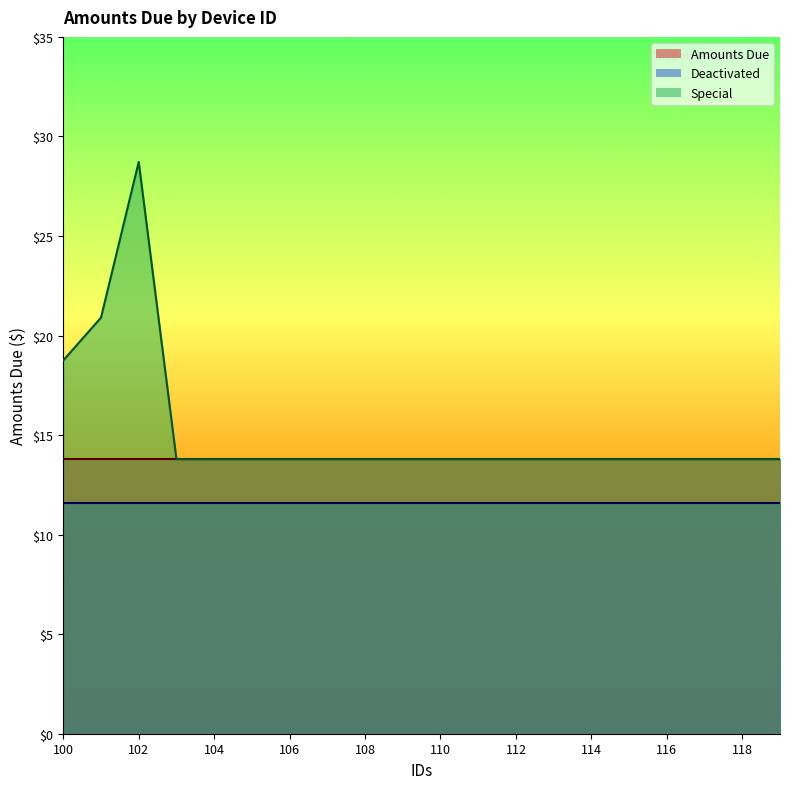

Is the value of Special at 104 greater than the value of Deactivated at 105?

Yes